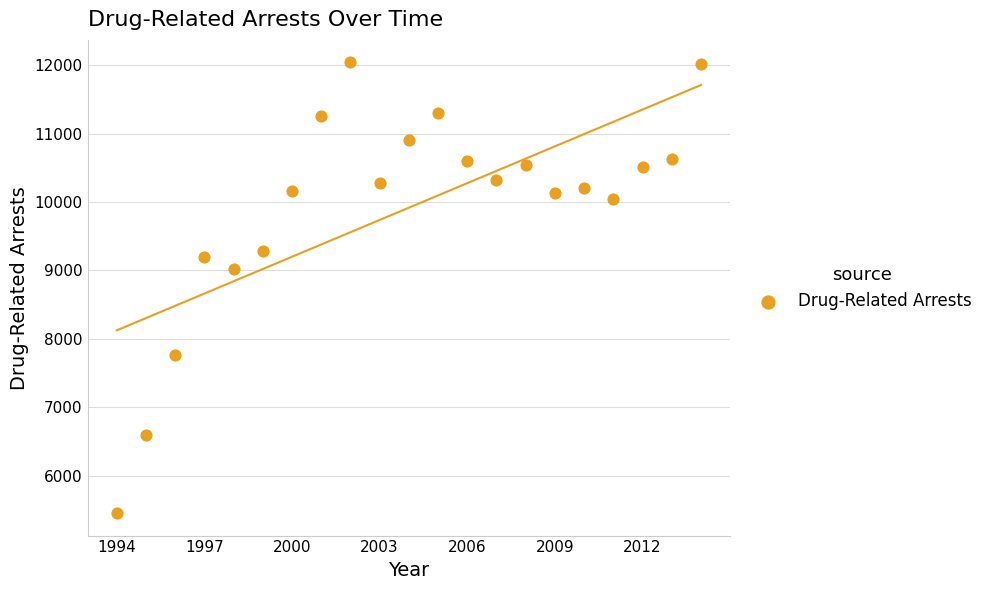

What Y value in the scatter plot is closest to 8747?

9014